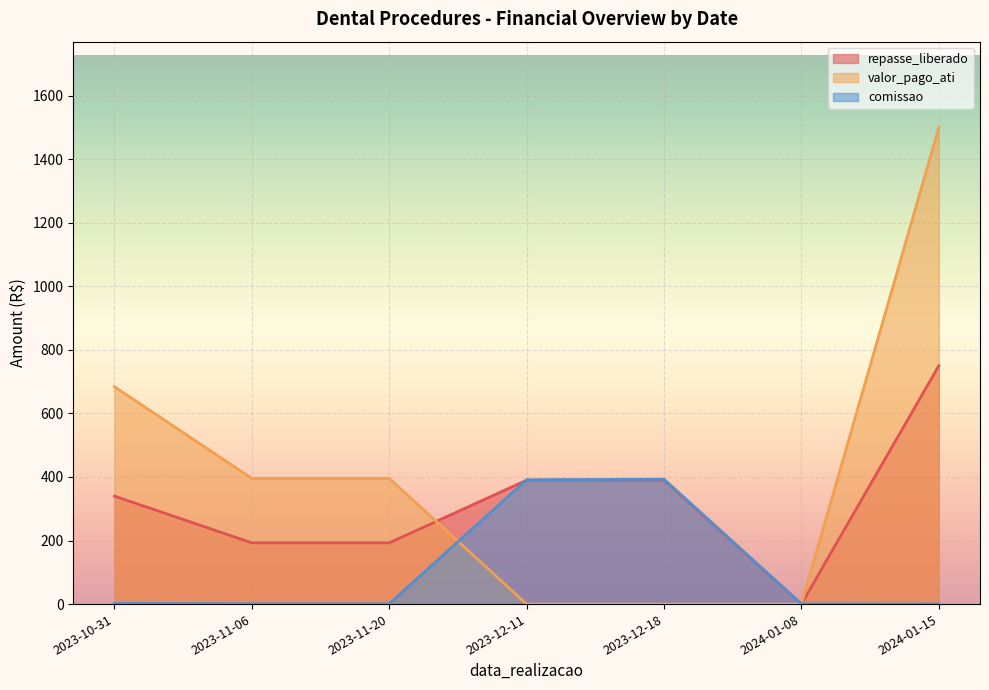

What is the sum of the repasse_liberado values at 2023-12-18 and 2023-12-11?

780.0